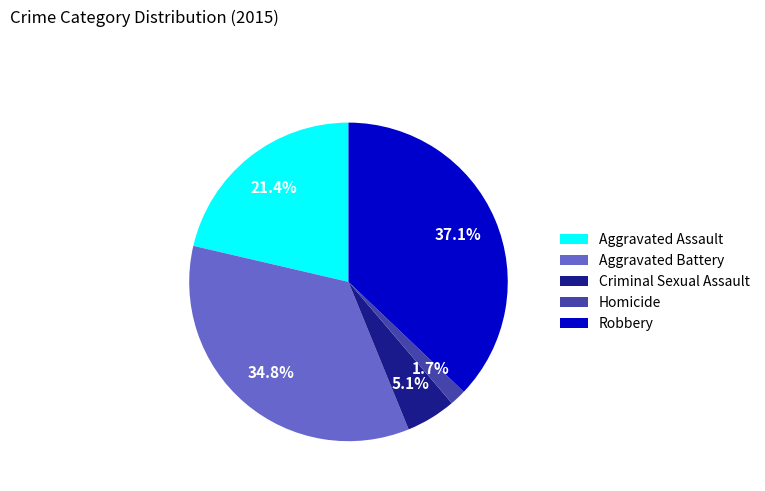

Is it true that Robbery is 46% of the pie?

False